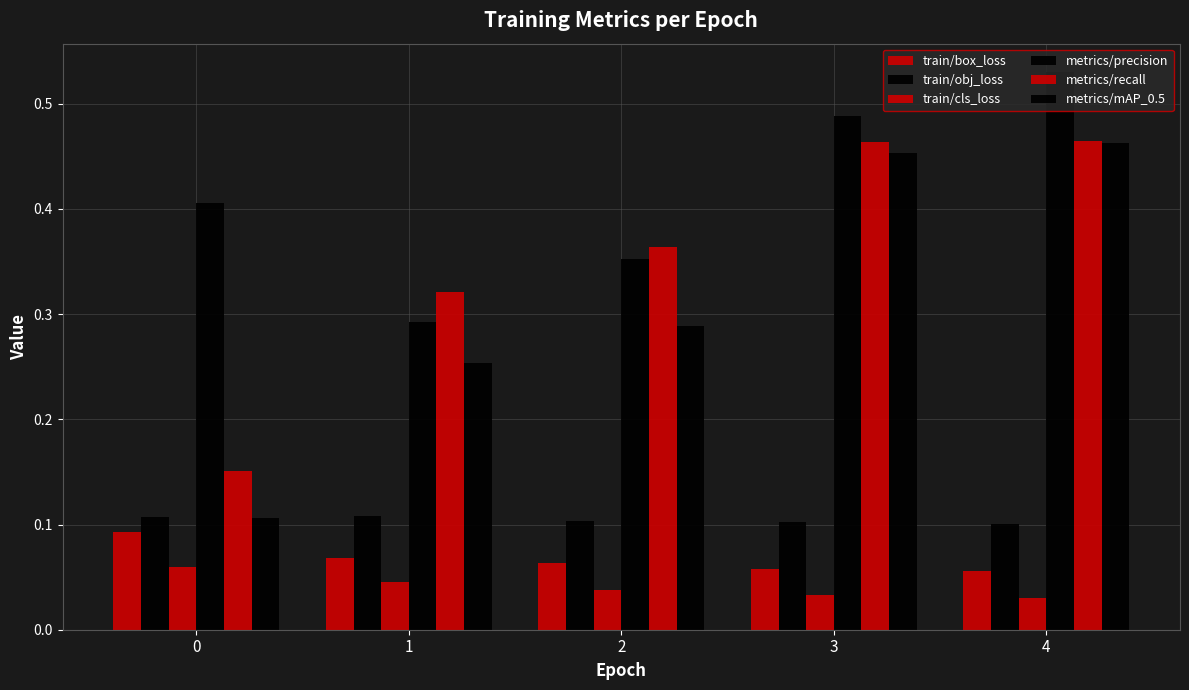

What is the sum of the metrics/mAP_0.5 values at 1 and 3?

0.7